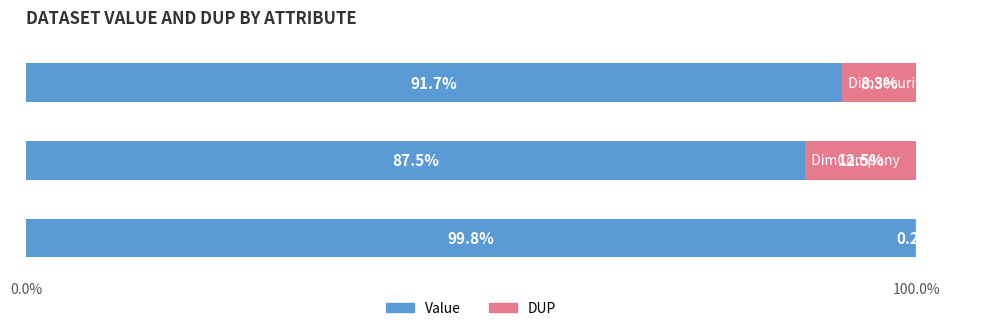

What is the highest value of the Value series?

99.8